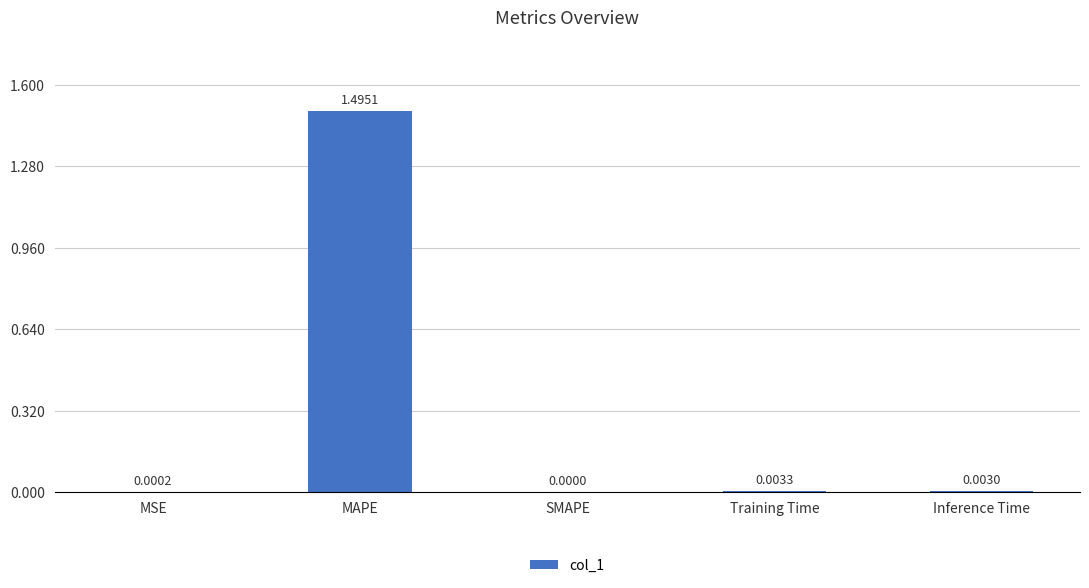

Which category has the highest value across all series?

MAPE